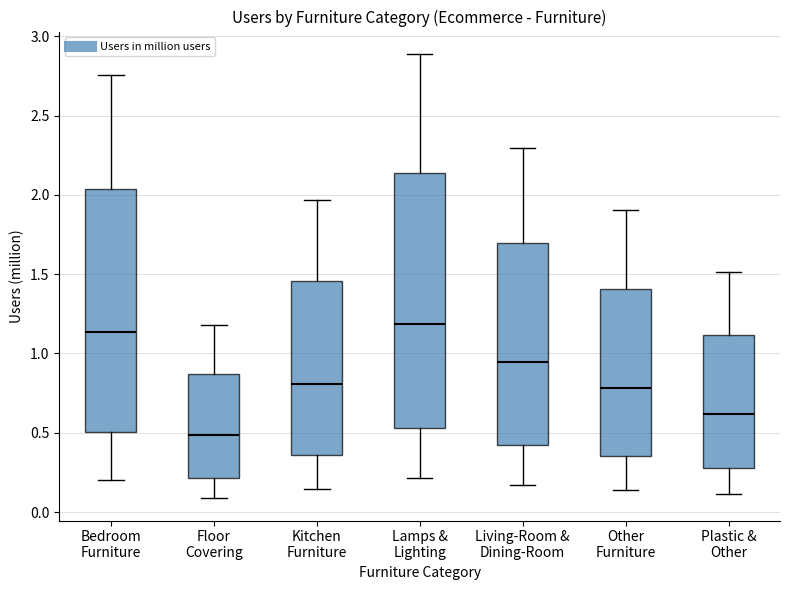

Reading left to right, read every box against the y-axis: the position of its median line, the range the box covers, and the ends of its whiskers. The values are not printed on the chart, so give them approximately, as read against the axis.

Bedroom Furniture: median 1.15, box 0.50 to 2.05, whiskers 0.20 to 2.75
Floor Covering: median 0.50, box 0.20 to 0.85, whiskers 0.10 to 1.20
Kitchen Furniture: median 0.80, box 0.35 to 1.45, whiskers 0.15 to 1.95
Lamps & Lighting: median 1.20, box 0.55 to 2.15, whiskers 0.20 to 2.90
Living-Room & Dining-Room: median 0.95, box 0.40 to 1.70, whiskers 0.15 to 2.30
Other Furniture: median 0.80, box 0.35 to 1.40, whiskers 0.15 to 1.90
Plastic & Other: median 0.60, box 0.30 to 1.10, whiskers 0.10 to 1.50